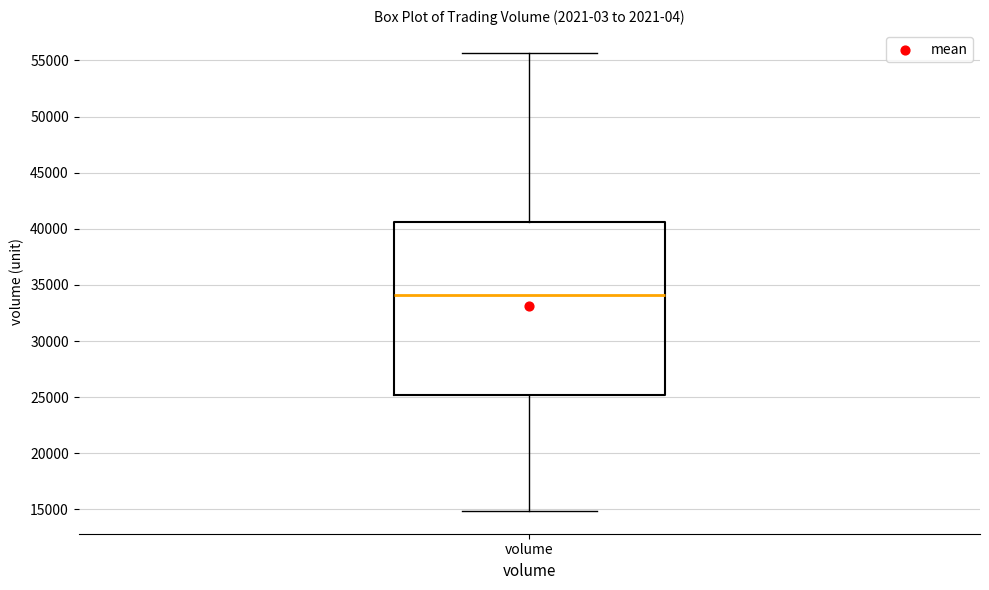

Read this box plot against the y-axis: the position of the median line, the range covered by the box, and the ends of both whiskers. The values are not printed on the chart, so give them approximately, as read against the axis.

median 34000, box 25000 to 40500, whiskers 15000 to 55500